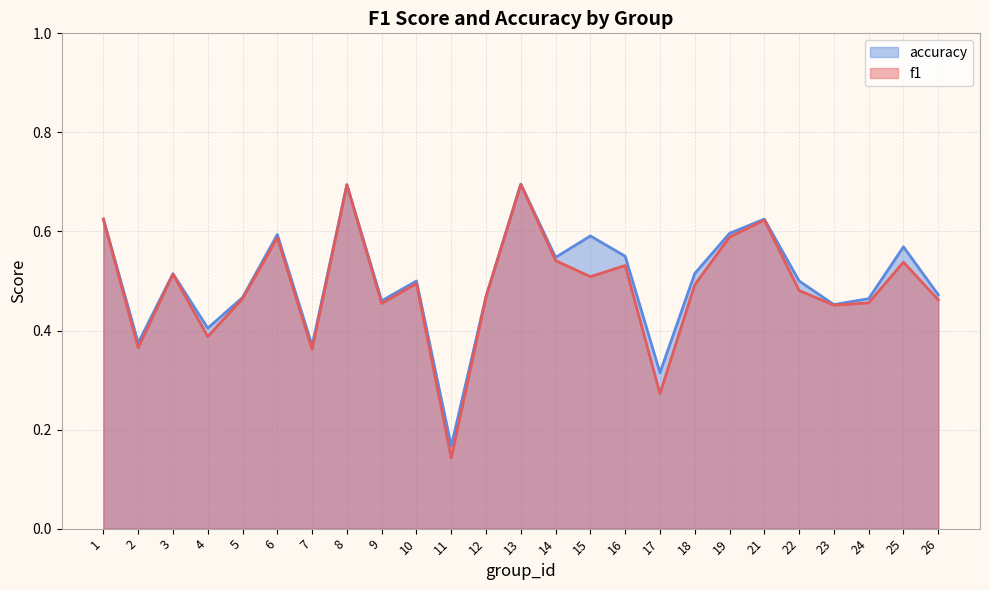

Rank the series at 26 from highest to lowest value.

accuracy, f1